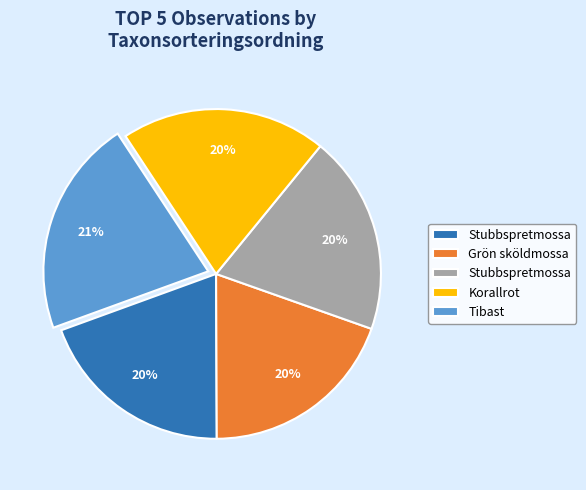

Does any single category account for the majority?

No